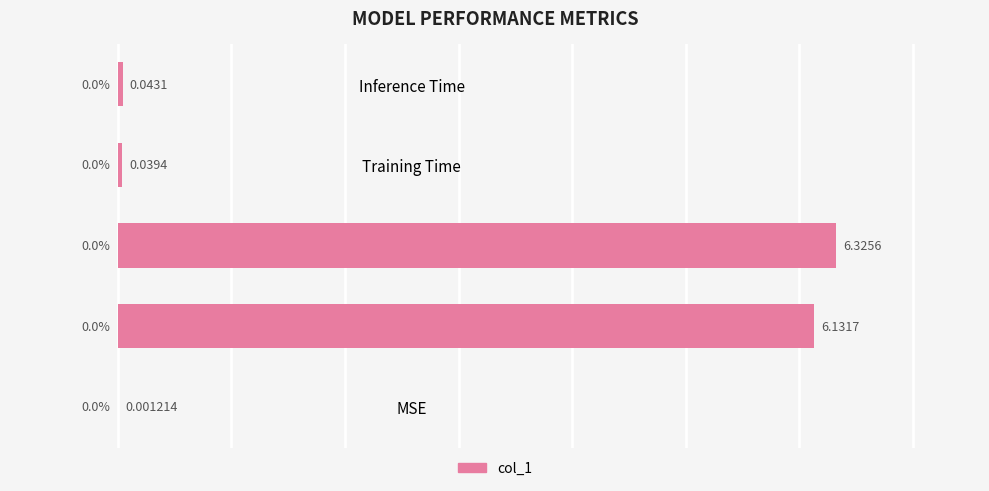

What is the change in value from MSE to MAPE?

+6.1